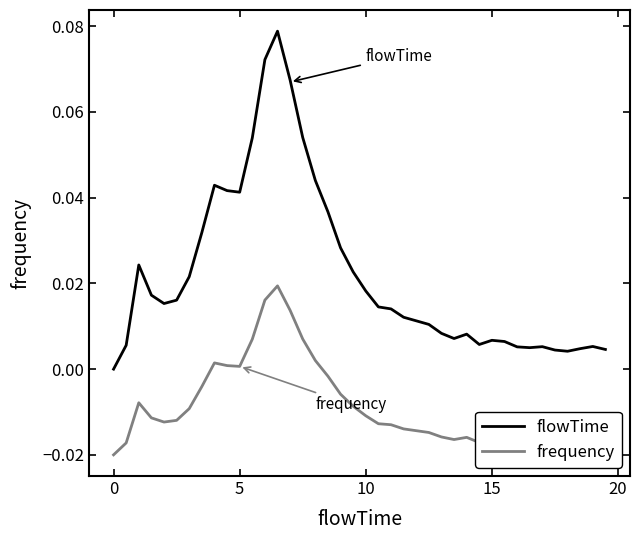

Rank the series by their maximum value, from highest to lowest.

flowTime, frequency